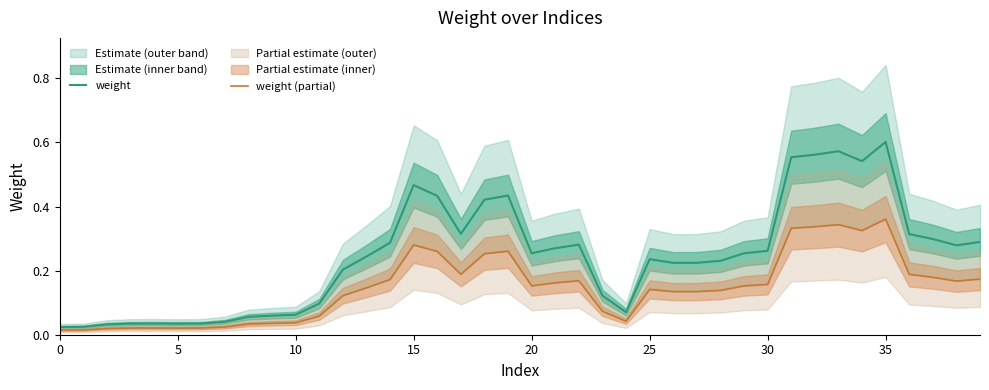

Rank the series by their average value, from highest to lowest.

weight, weight (partial)